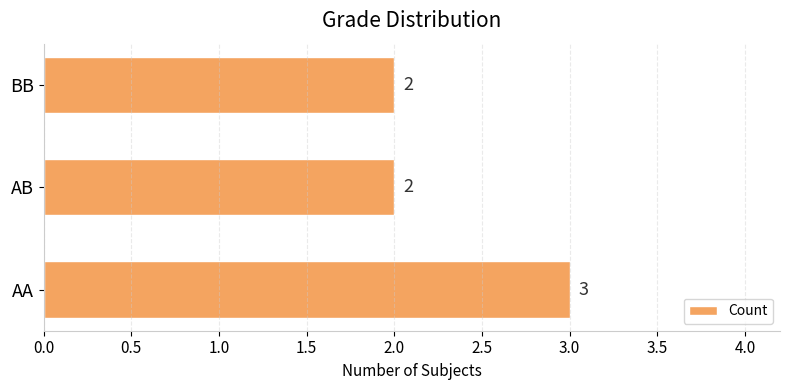

True or false: the data shows 1 at BB.

False